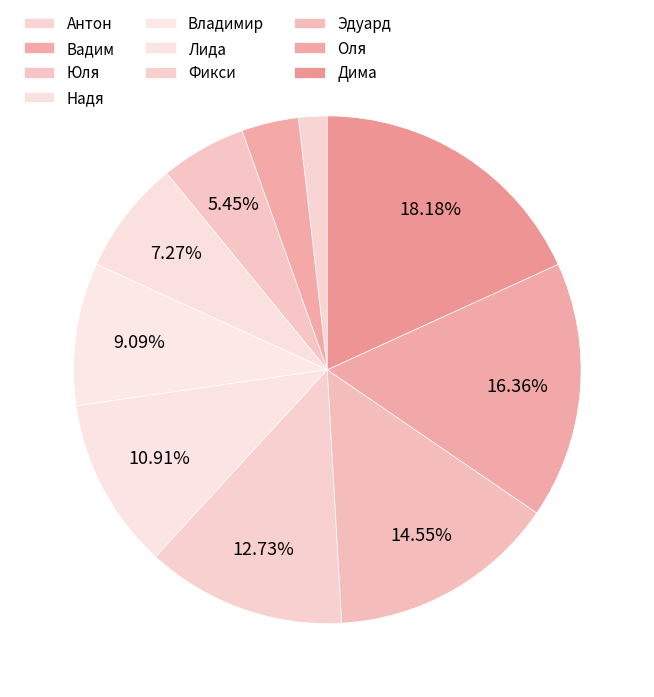

Which slice is the smallest?

Антон